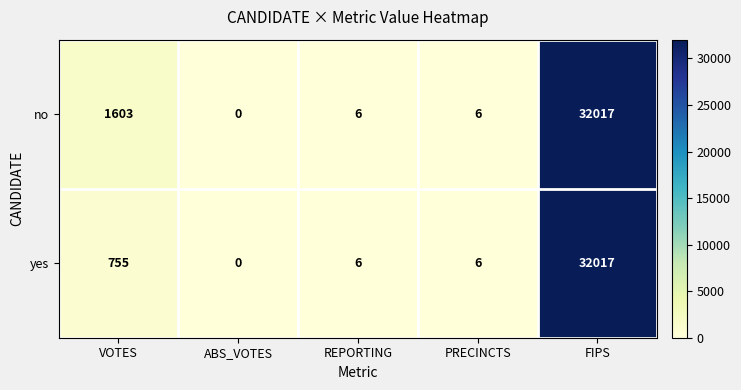

What is the spread (max minus min) of values at VOTES?

848